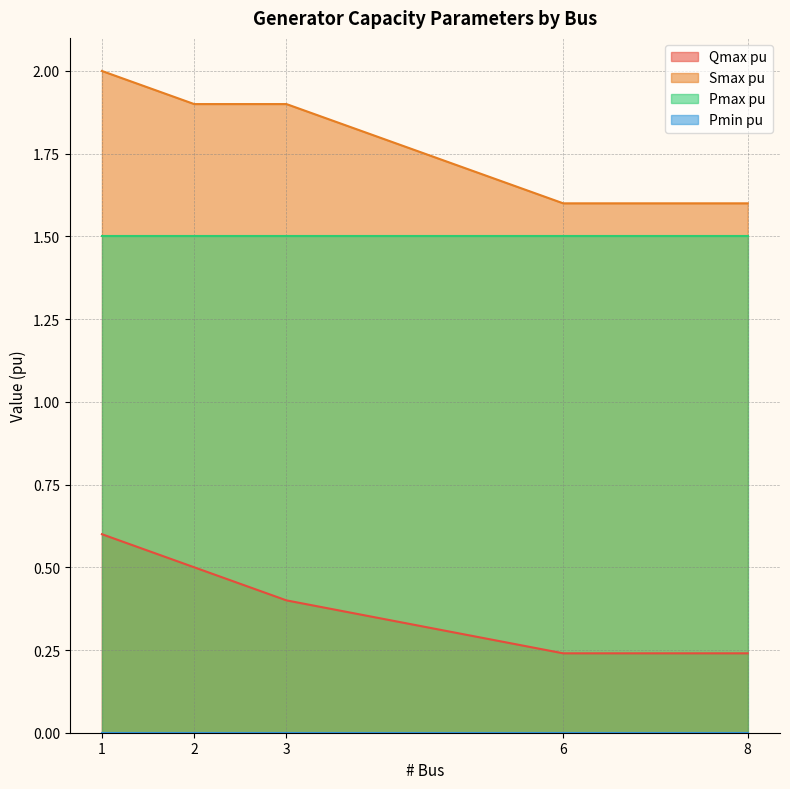

Which has a higher value, 3 or 2?

2